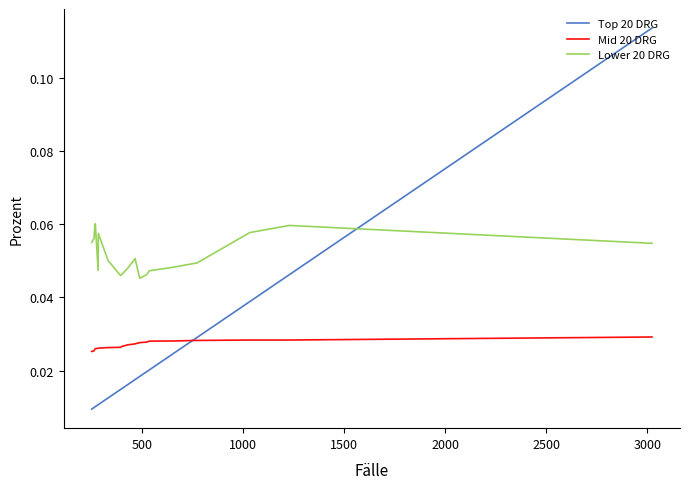

Is this an area chart (filled region under the line)?

No